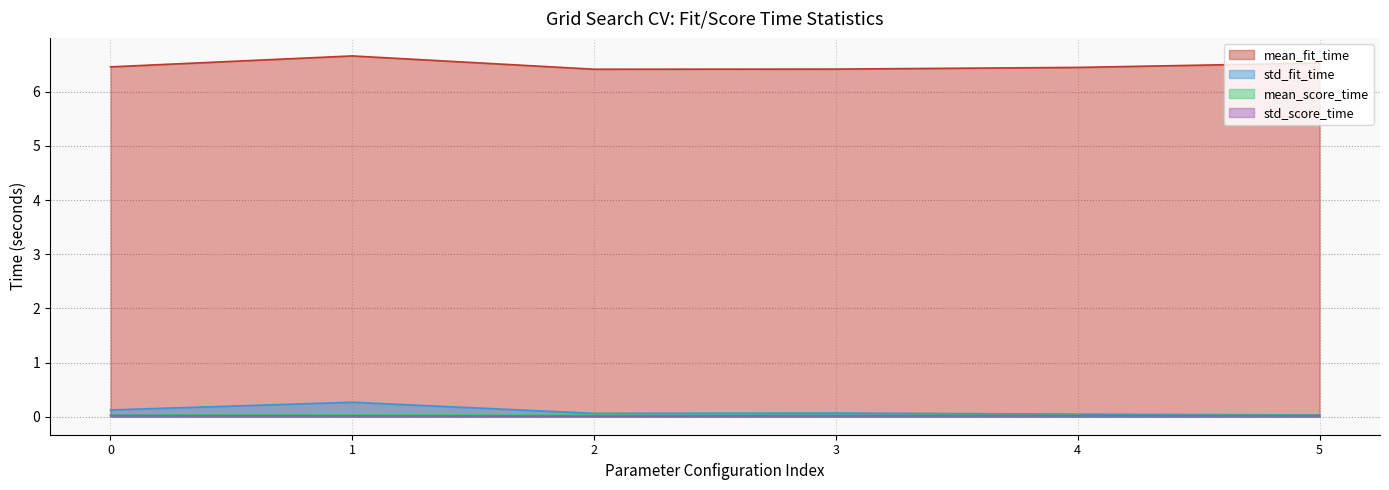

Reading left to right, extract all data points from this chart.

mean_fit_time: 6.5	6.7	6.4	6.4	6.4	6.5
mean_score_time: 0.0	0.0	0.0	0.0	0.0	0.0
std_fit_time: 0.1	0.3	0.1	0.1	0.0	0.0
std_score_time: 0.0	0.0	0.0	0.0	0.0	0.0